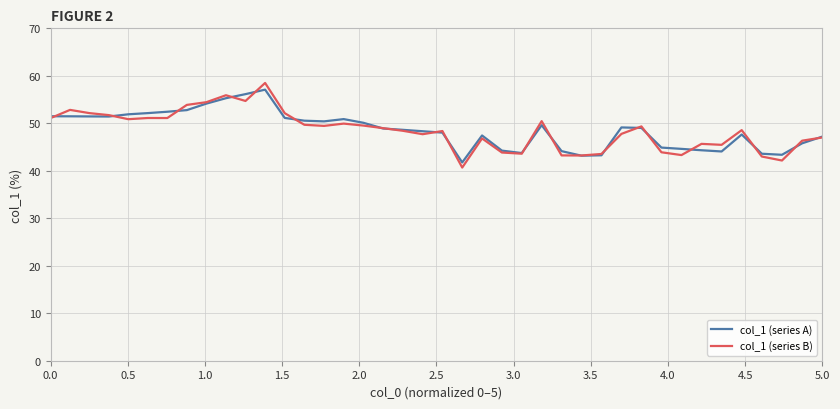

What is the maximum value for col_1 (series B)?

58.5